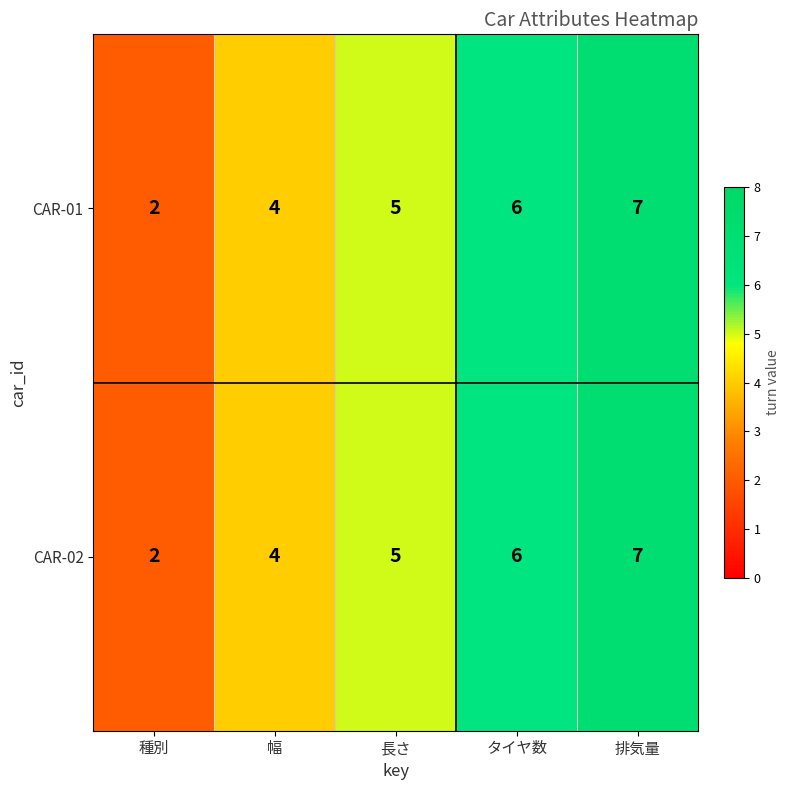

Read the CAR-02 value at タイヤ数.

6